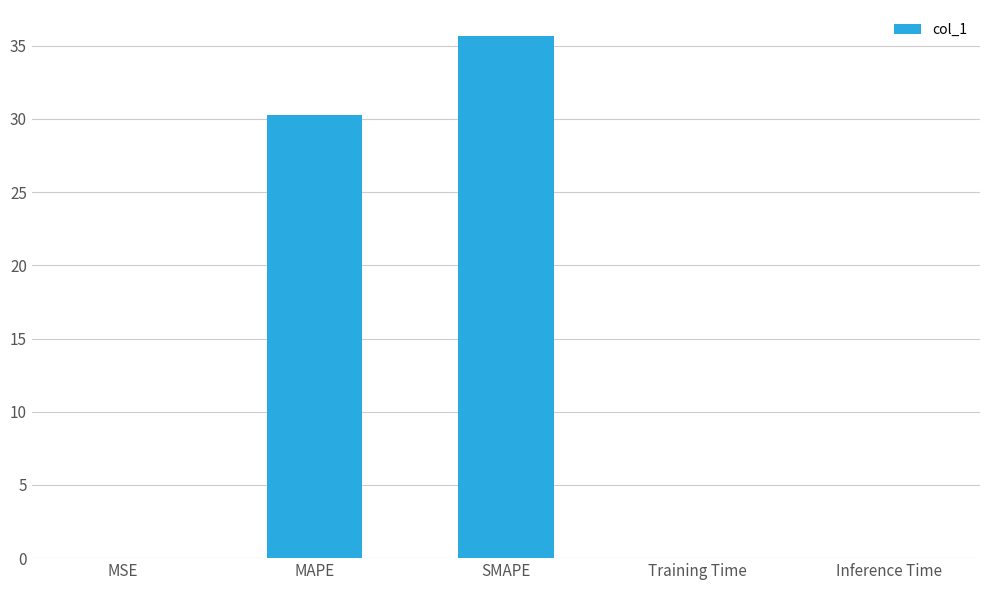

What is the greatest value displayed?

35.7